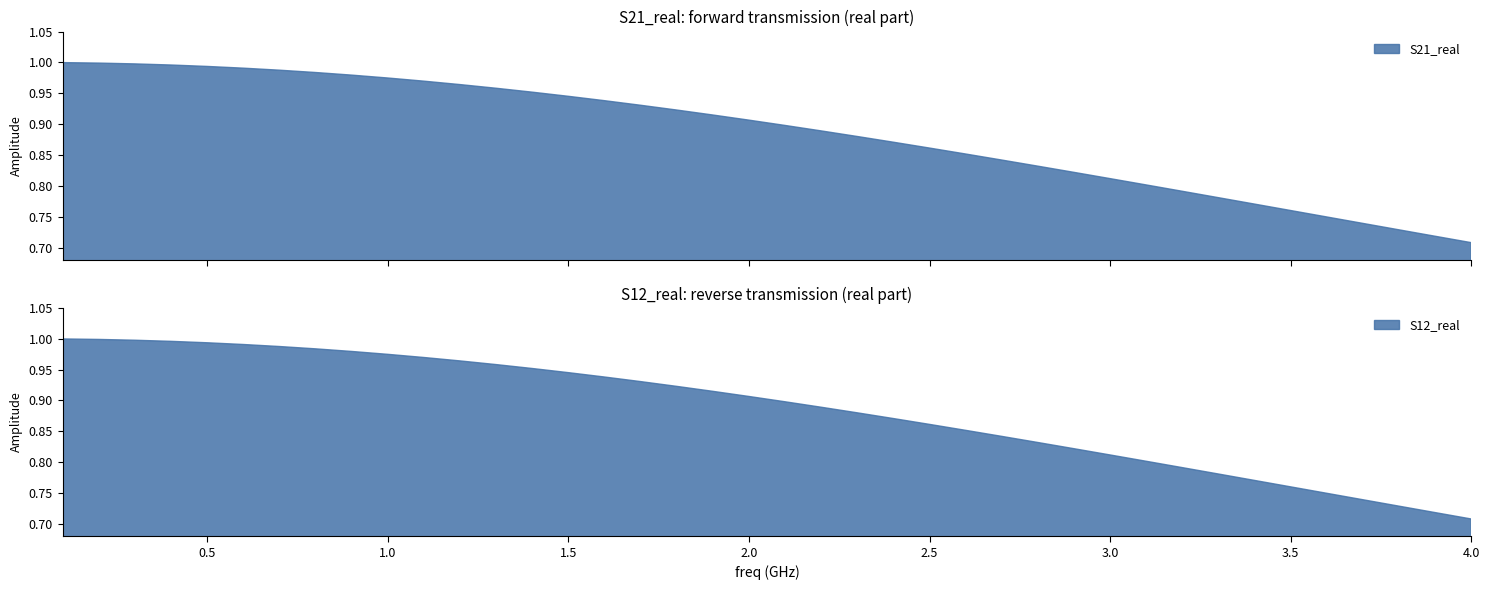

List the labels in order of S12_real value, smallest first.

39, 38, 37, 36, 35, 34, 33, 32, 31, 30, 29, 28, 27, 26, 25, 24, 23, 22, 21, 20, 19, 18, 17, 16, 15, 14, 13, 12, 11, 10, 9, 8, 7, 6, 5, 4, 3, 2, 1, 0